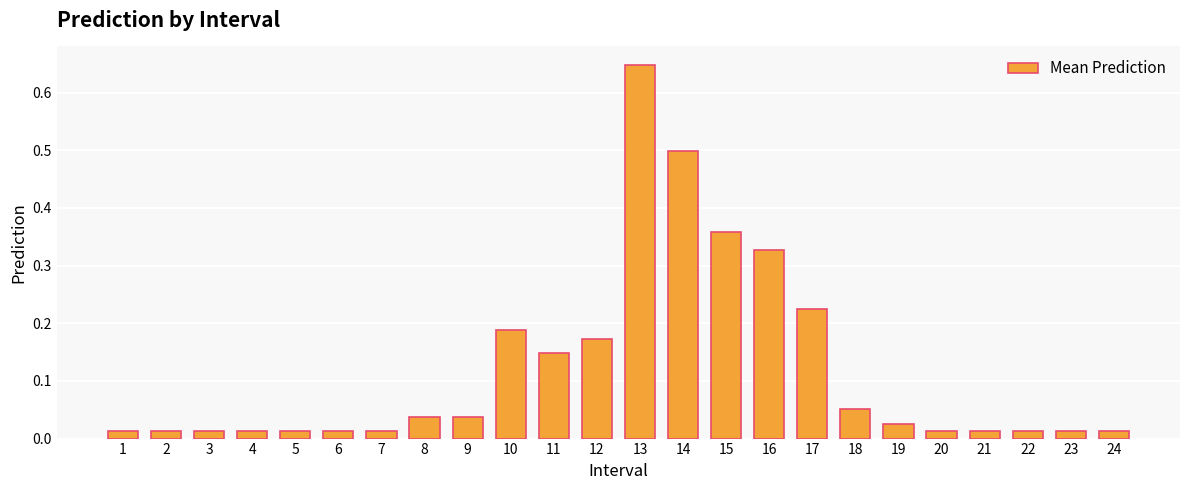

The value at 15 is 0.2. True or false?

False